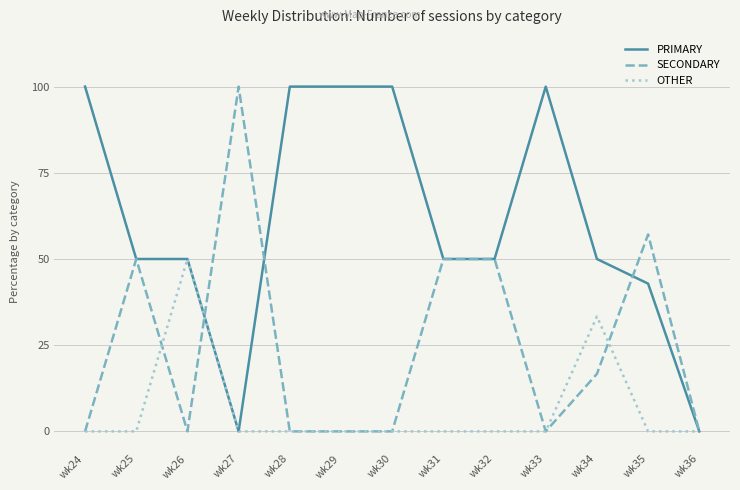

What is the sum of all PRIMARY values?

792.9